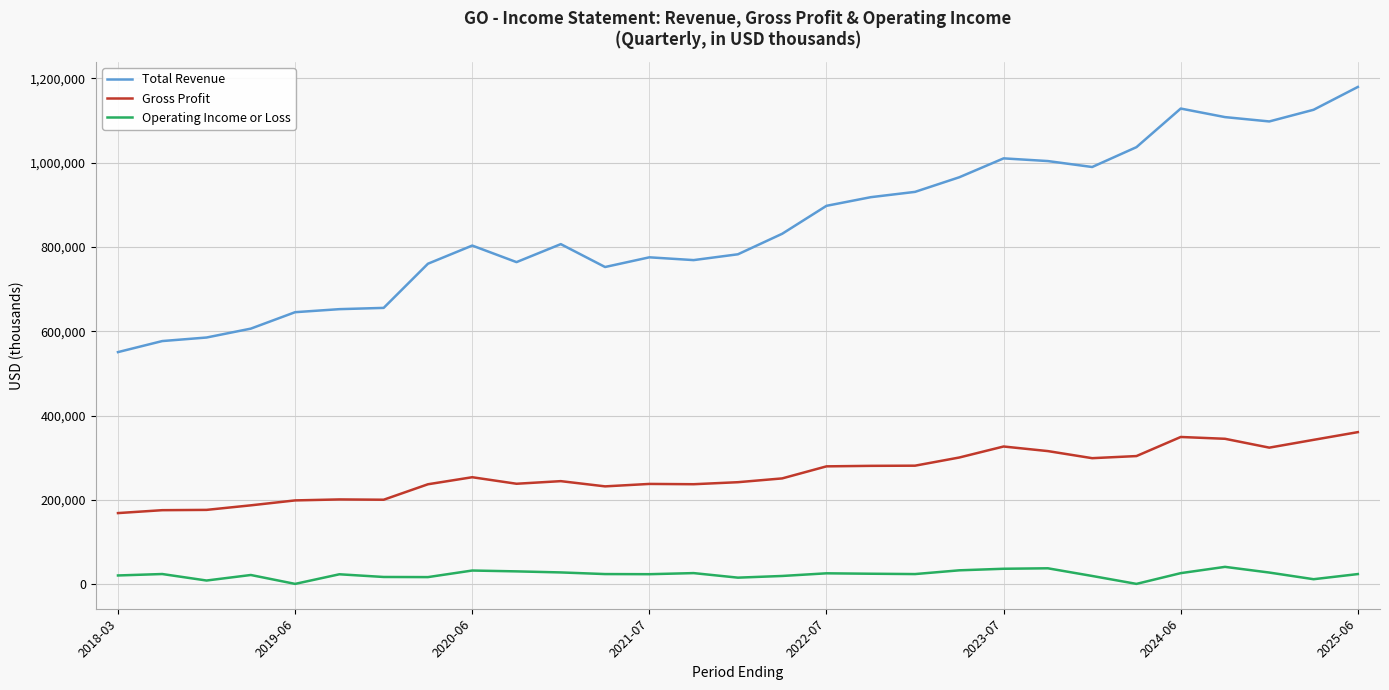

What is the greatest value displayed?

1179800